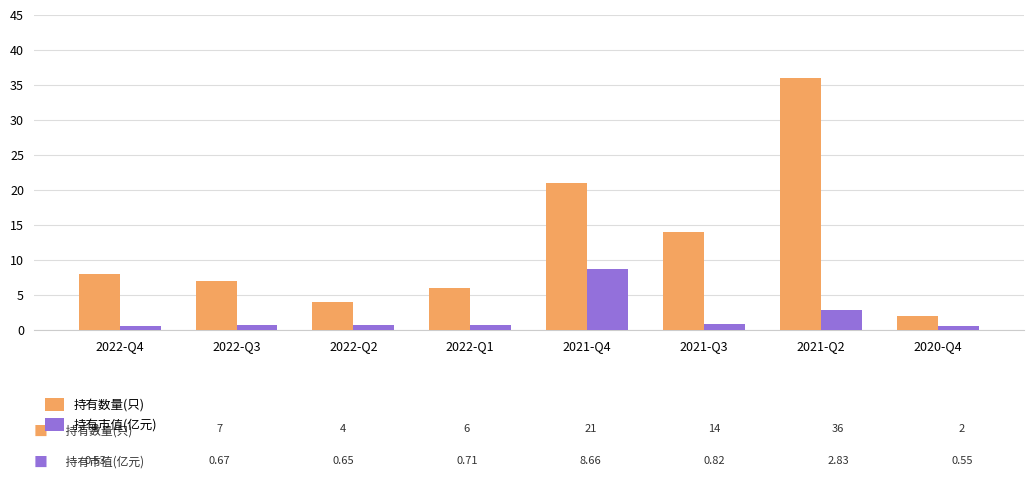

The 持有数量(只) series shows 4.0 at 2022-Q2. True or false?

True